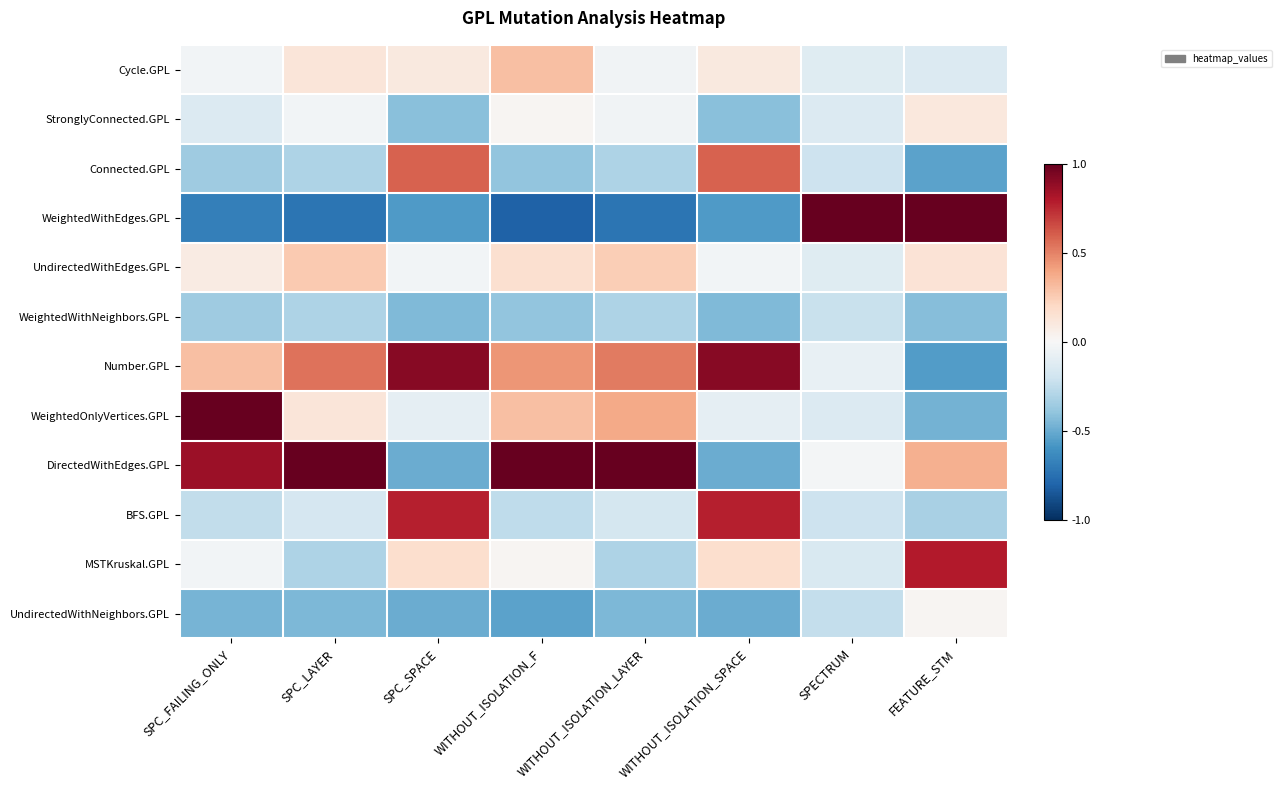

Which series has the widest spread of values?

WeightedWithEdges.GPL